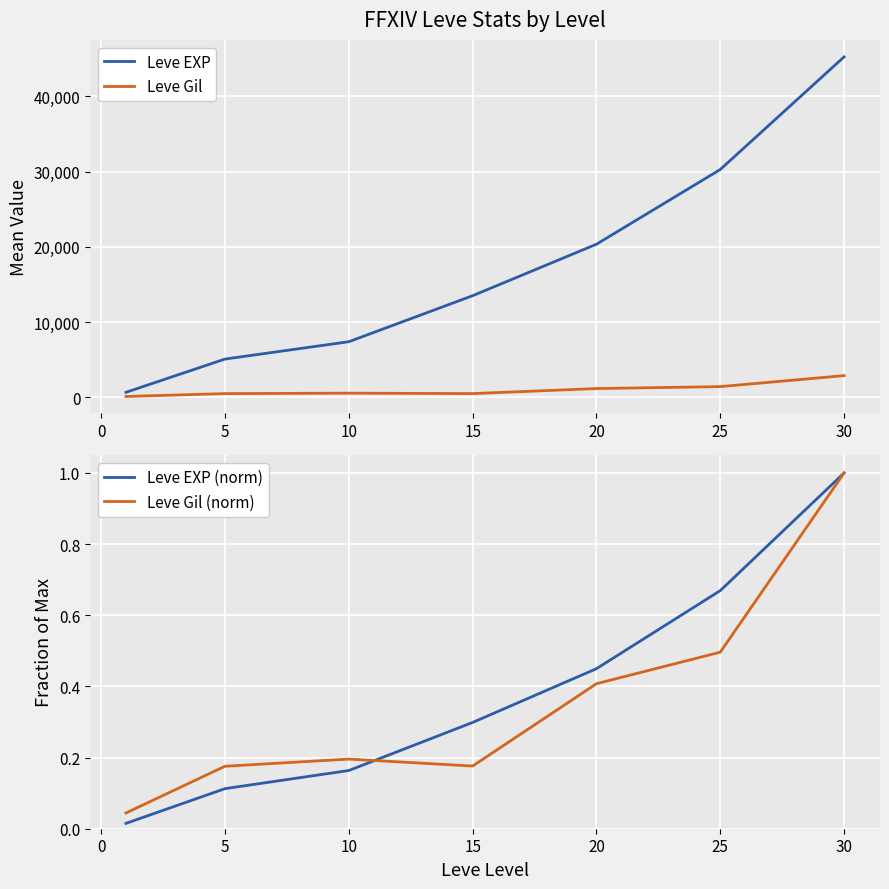

Is it true that Leve Gil equals 510.0 at 15?

True